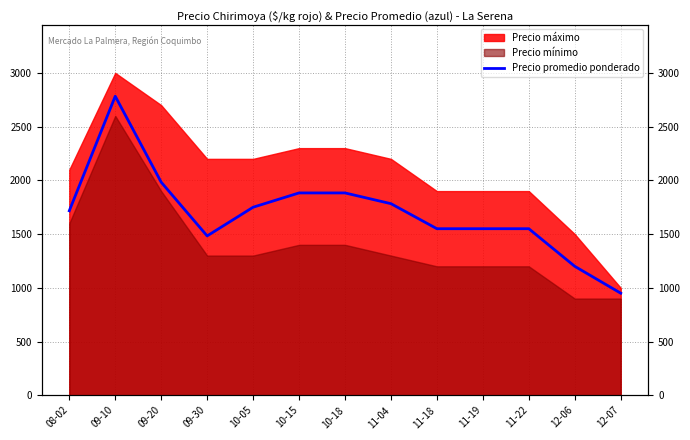

True or false: the data shows 1517 at 12-07.

False